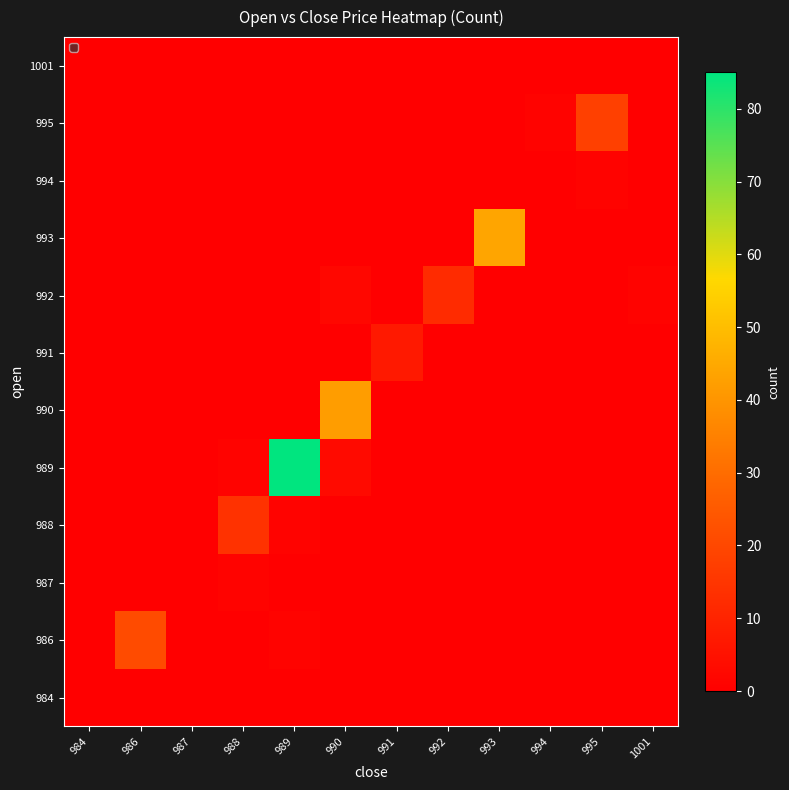

Count the number of categories in the chart.

12